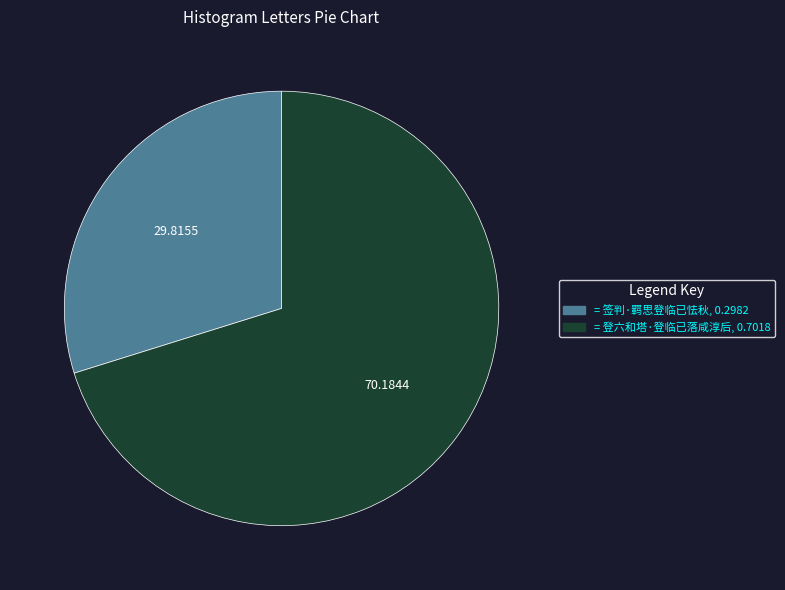

Is there any slice that represents more than half of the pie?

Yes